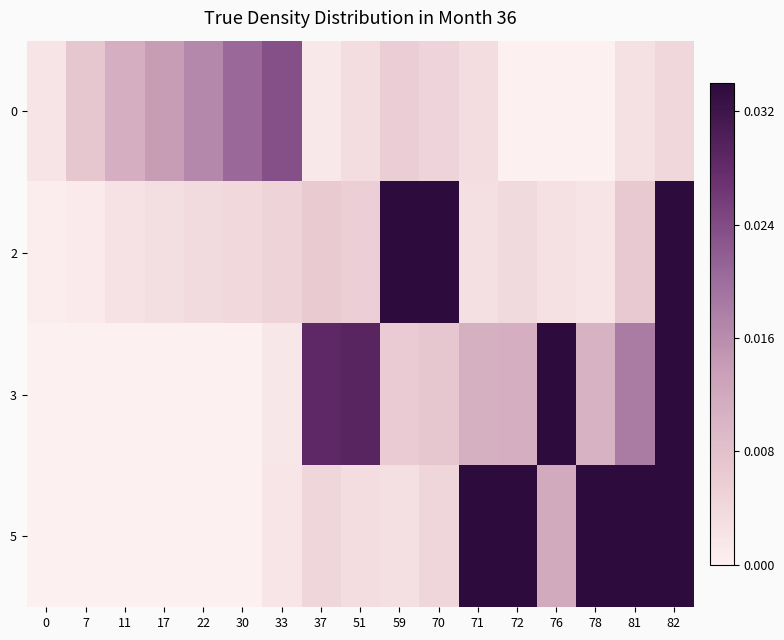

Rank the series by their average value, from highest to lowest.

5, 3, 2, 0